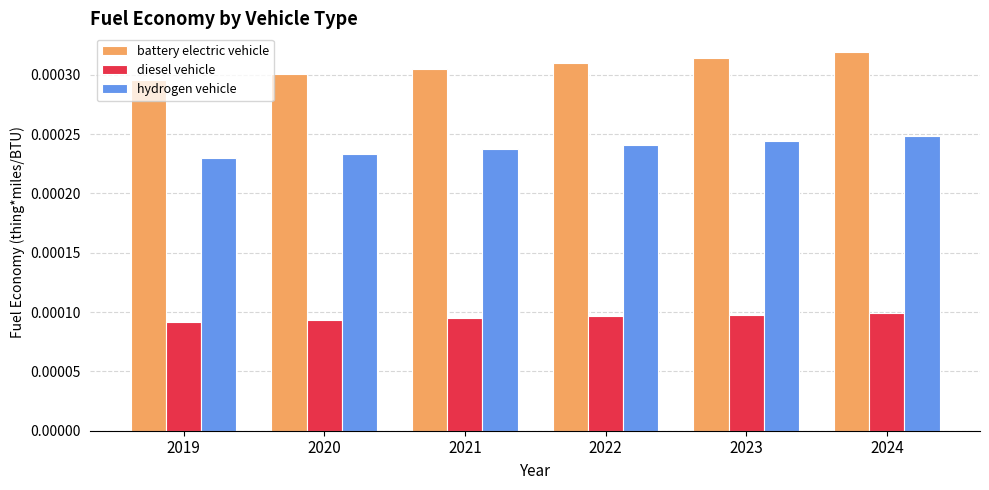

Which category has the lowest value in the hydrogen vehicle series?

2019